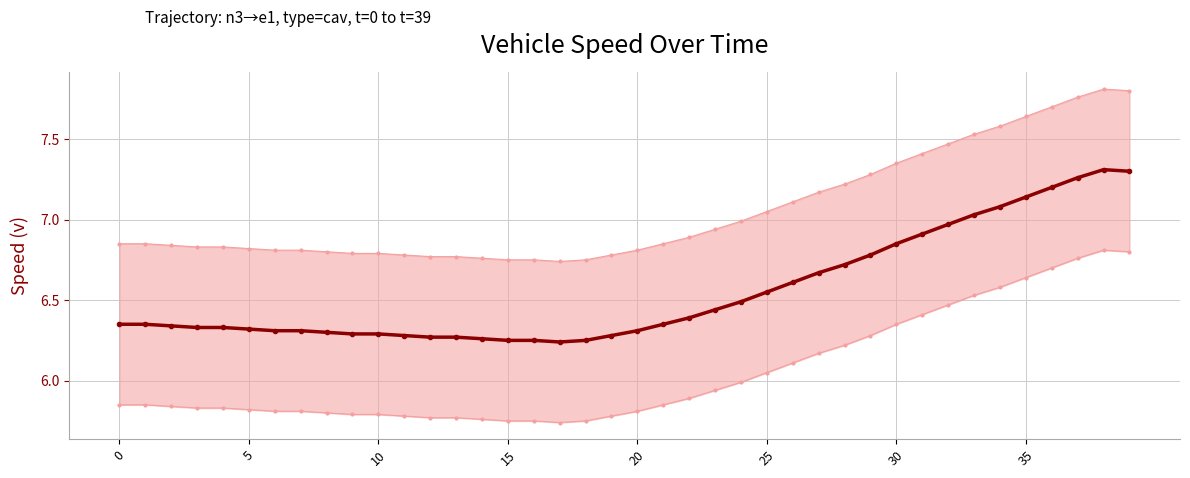

What is the minimum value for lower bound?

5.7